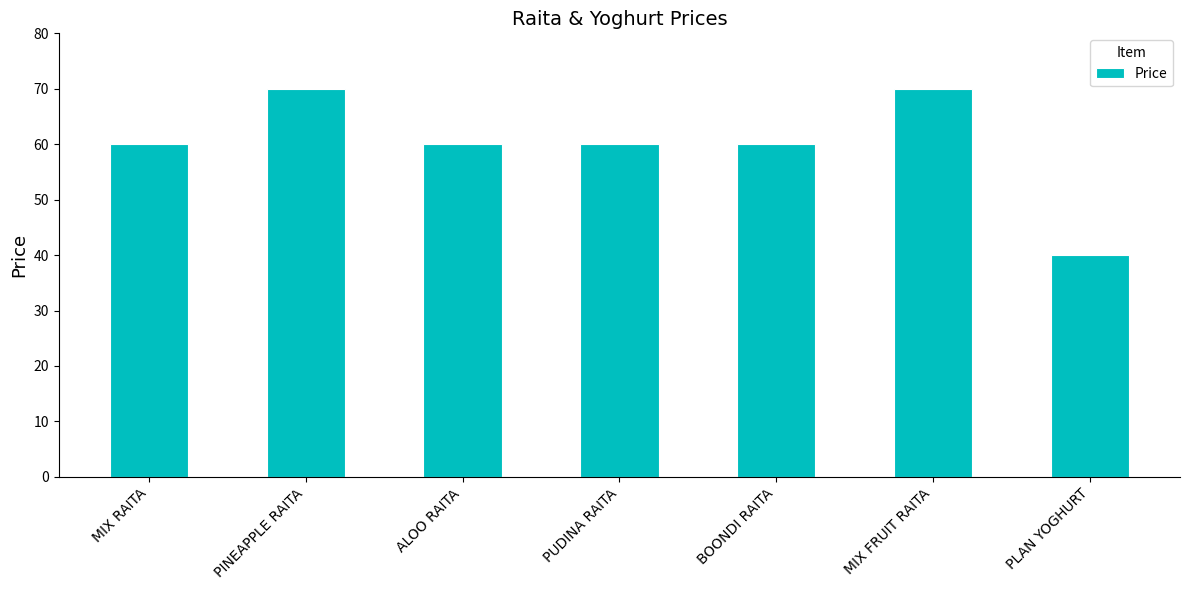

Reading left to right, extract all data points from this chart.

MIX RAITA=60	PINEAPPLE RAITA=70	ALOO RAITA=60	PUDINA RAITA=60	BOONDI RAITA=60	MIX FRUIT RAITA=70	PLAN YOGHURT=40